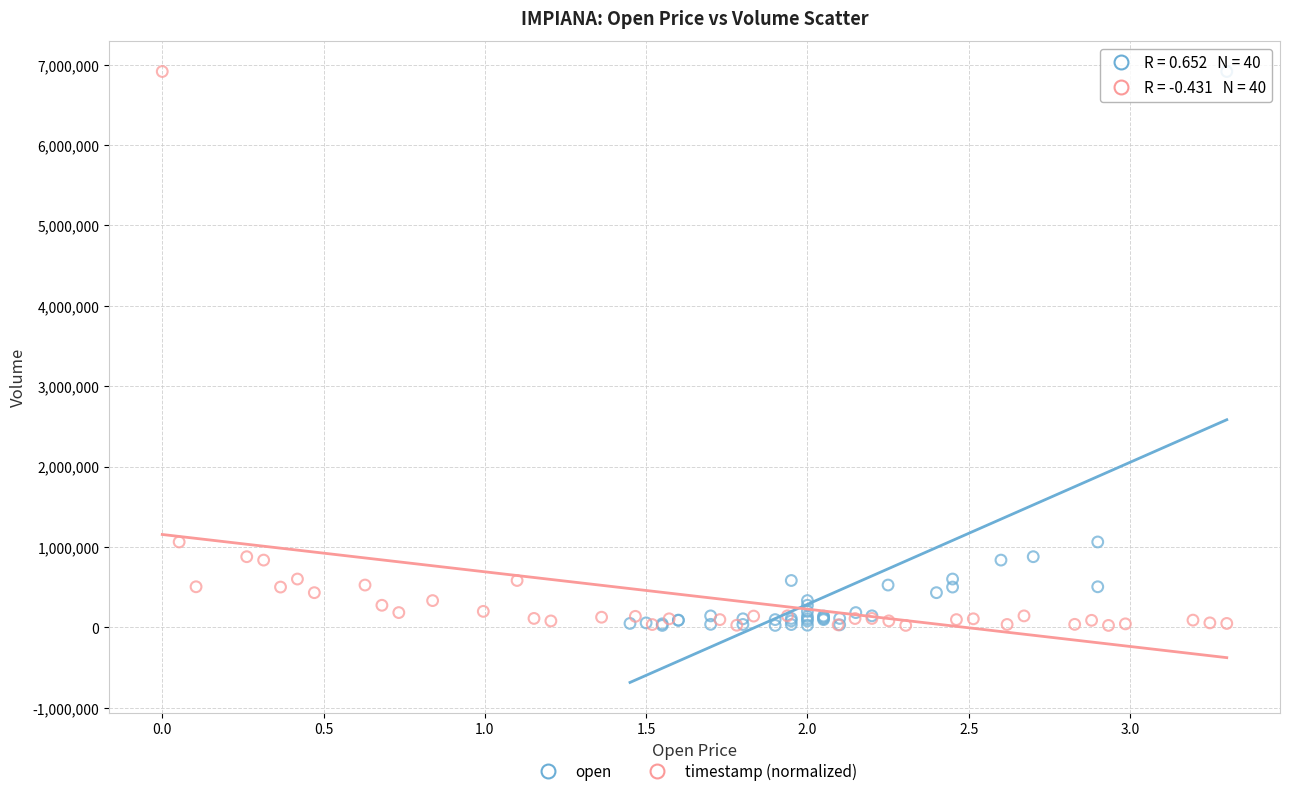

What are all the series names shown in the legend?

open, timestamp (normalized)